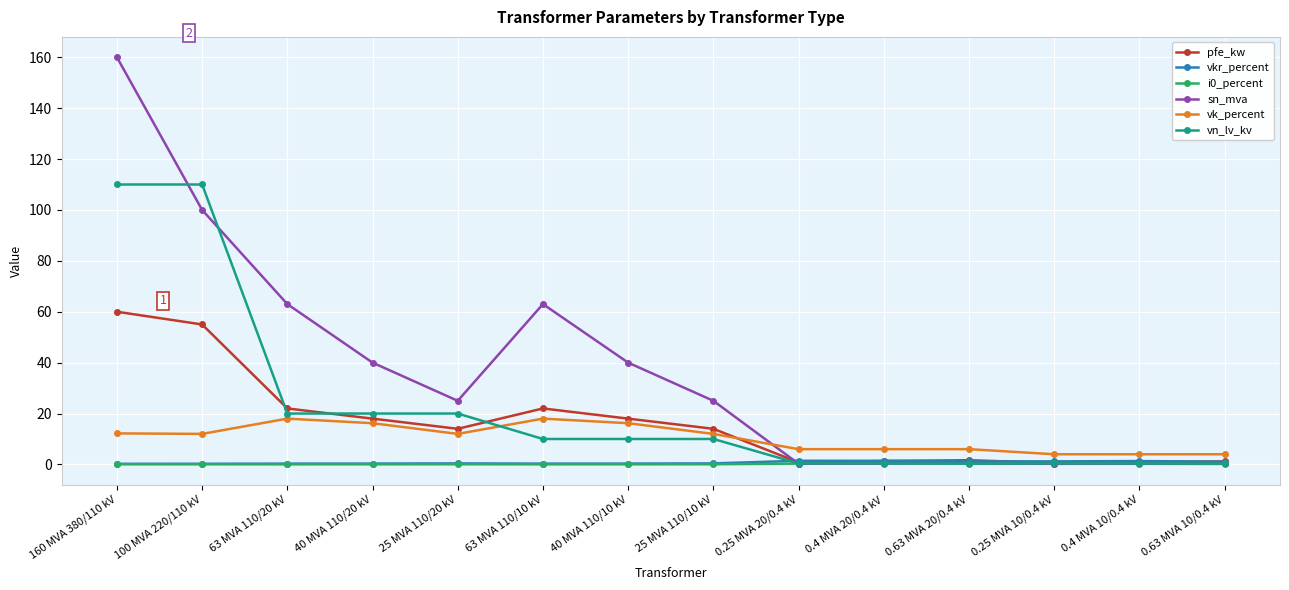

Which series changed the most between 25 MVA 110/20 kV and 0.25 MVA 20/0.4 kV?

sn_mva